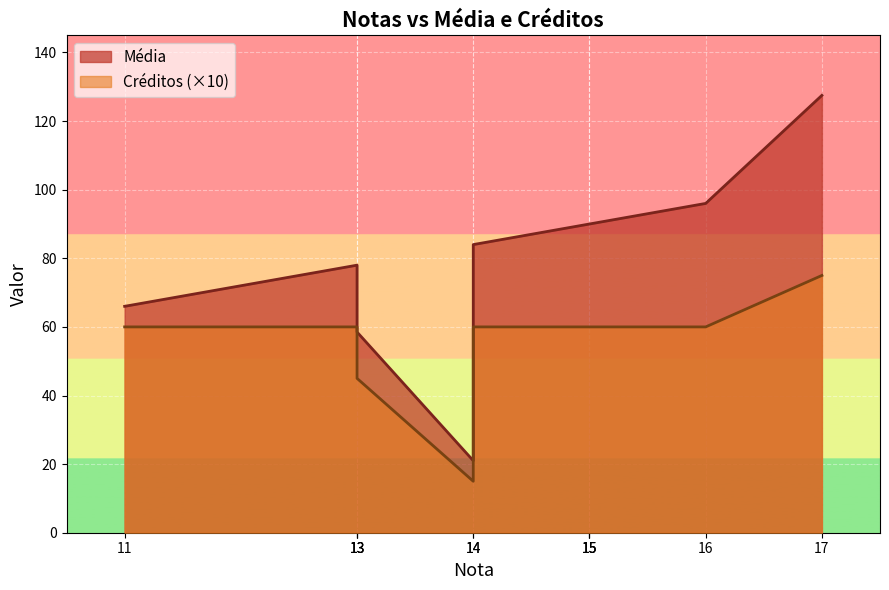

What are all the series names shown in the legend?

Média, Créditos